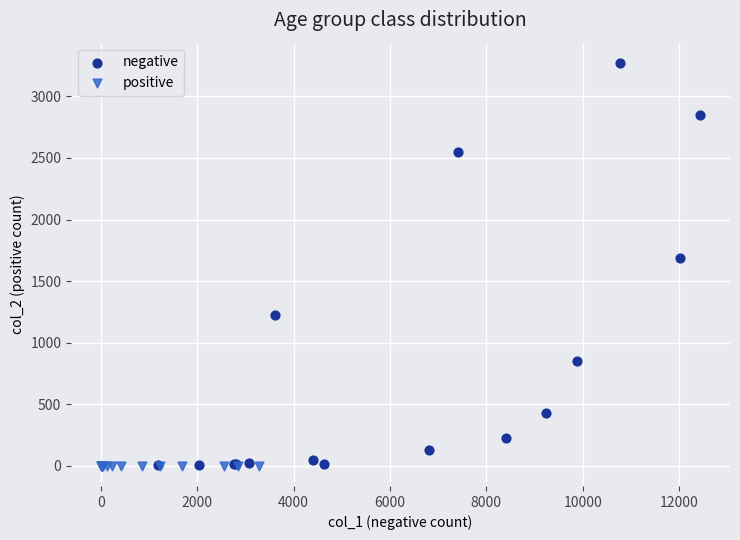

Which series contains the highest Y value?

negative